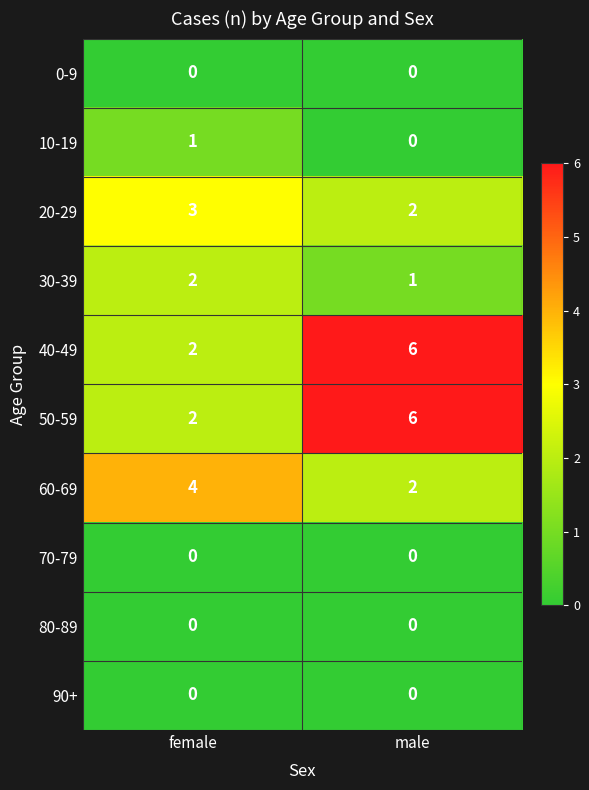

Reading left to right, transcribe all the data shown in this chart.

0-9: 0	0
10-19: 1	0
20-29: 3	2
30-39: 2	1
40-49: 2	6
50-59: 2	6
60-69: 4	2
70-79: 0	0
80-89: 0	0
90+: 0	0